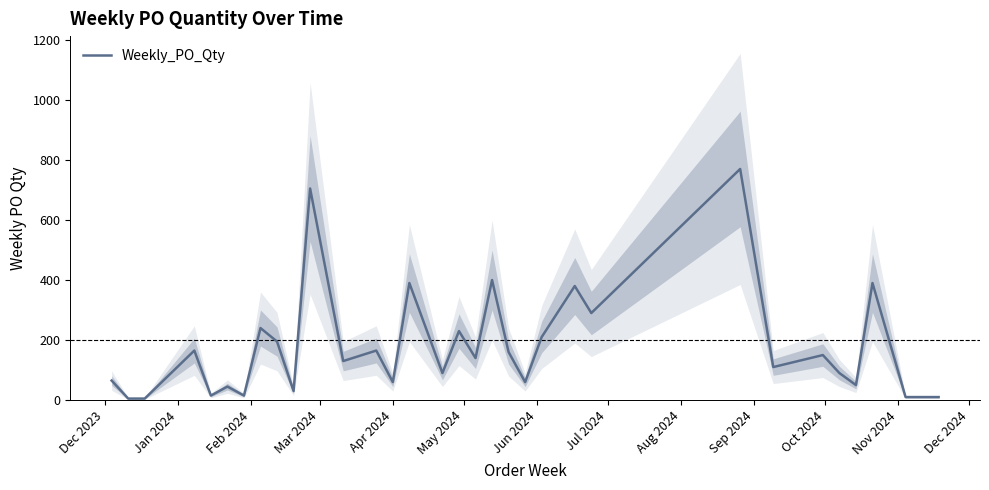

What is the value of the 27th point from the left?

150